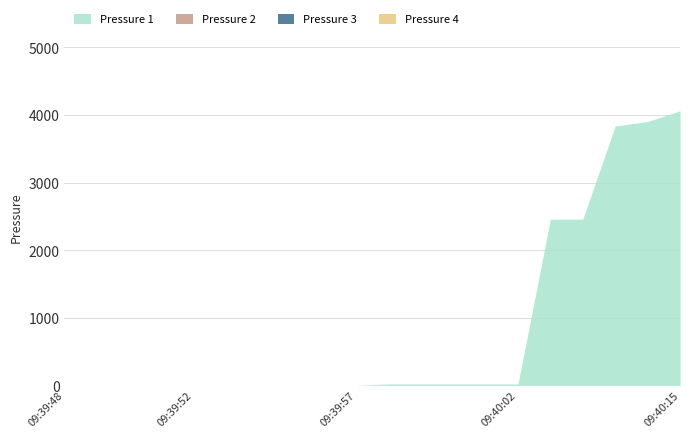

What is the label of the 6th point from the right?

09:40:02